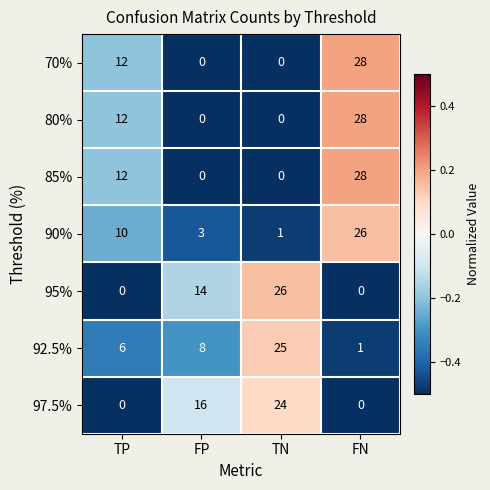

Which label corresponds to the largest value in the chart?

FN